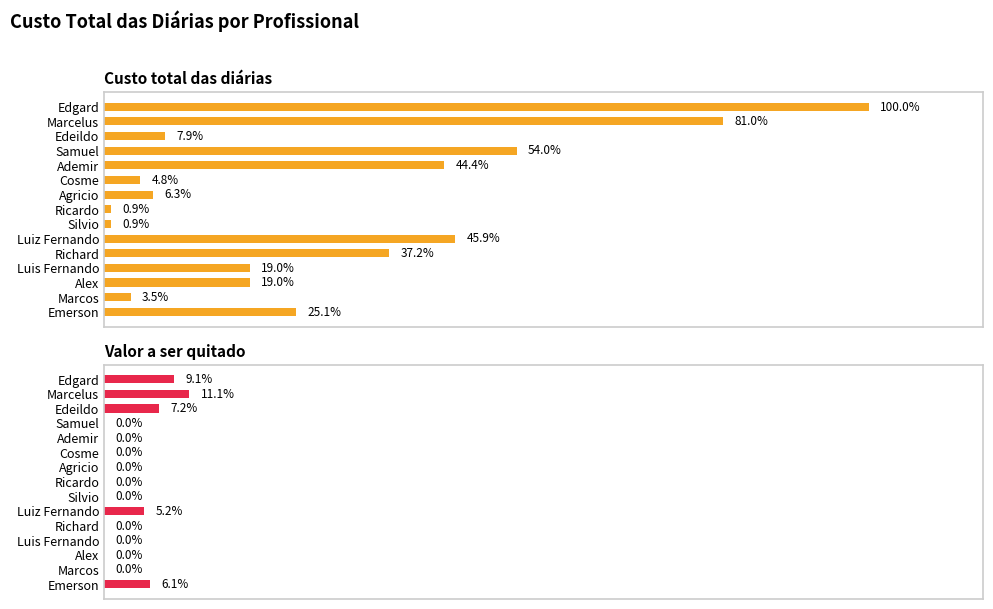

Is it true that Valor a ser quitado equals 0.0 at Marcos?

True